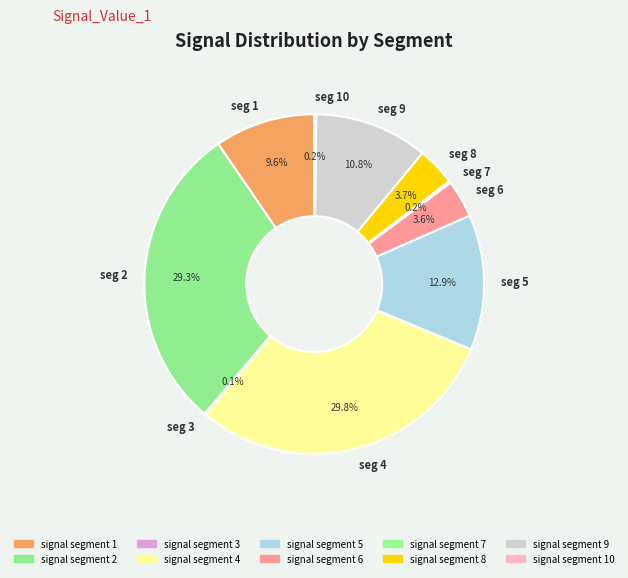

Is there a majority slice in this chart?

No